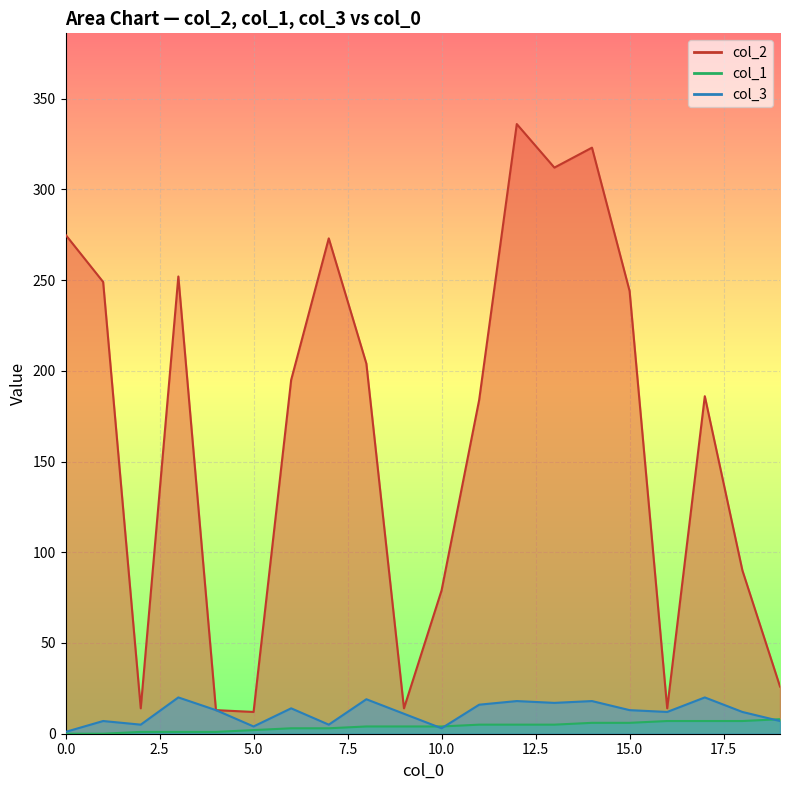

How many data points does each series have?

20